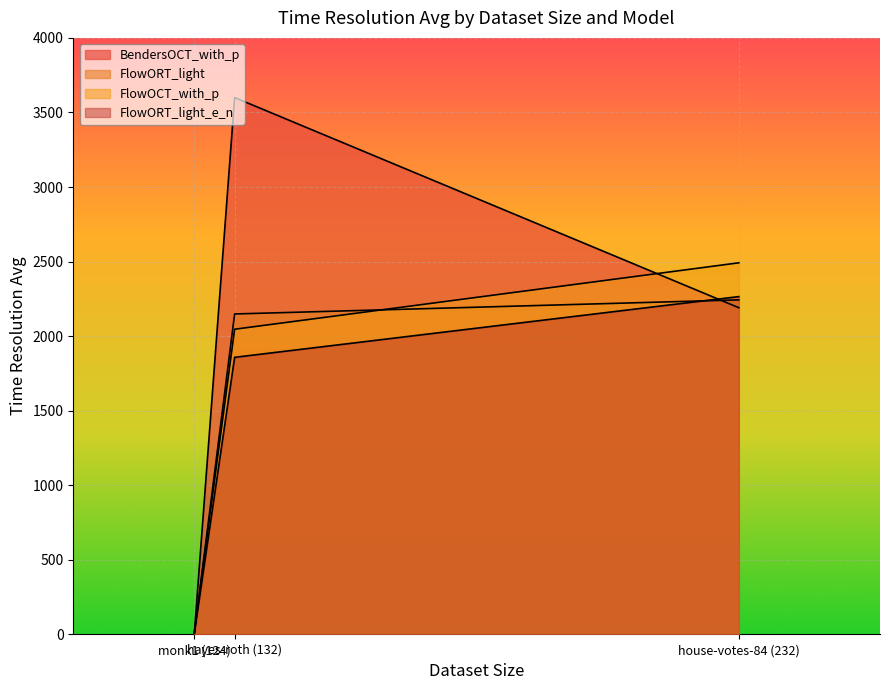

The FlowORT_light series shows 2148.9 at hayes-roth (132). True or false?

True